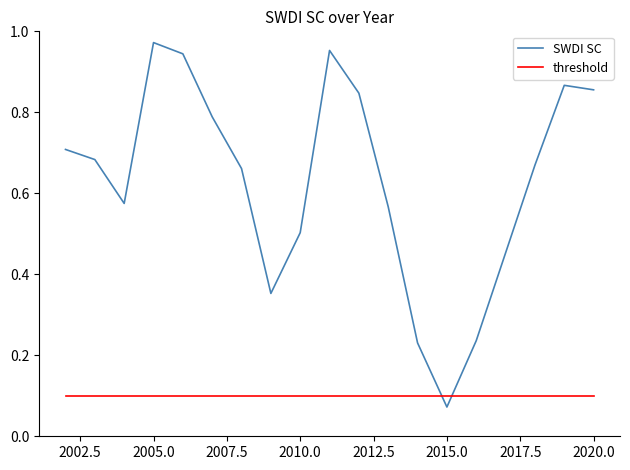

List the series in order of their peak value, highest first.

SWDI SC, threshold